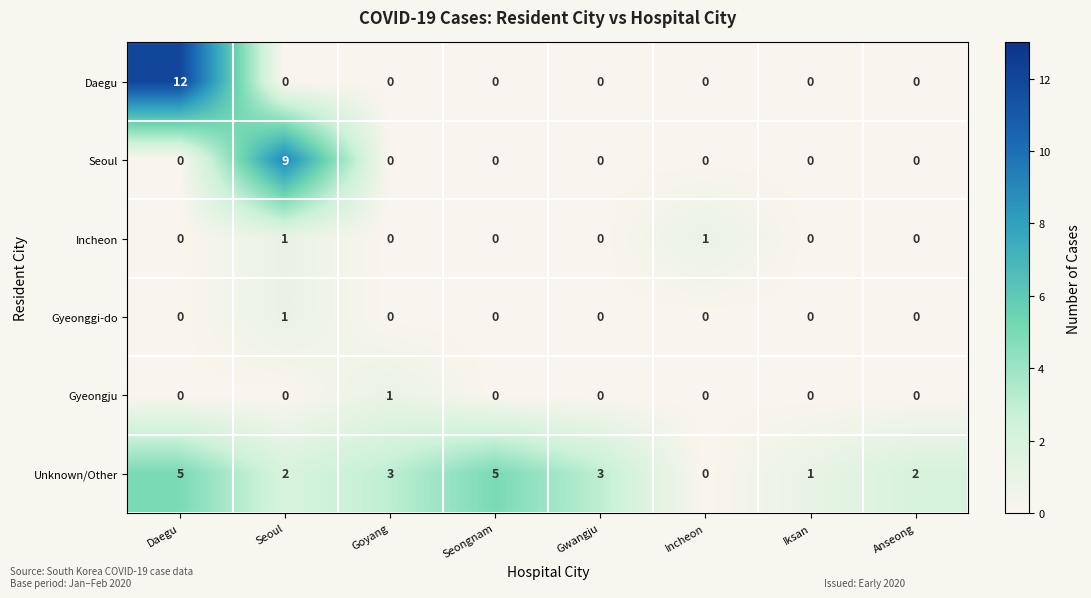

What is the sum of the Daegu values at Goyang and Daegu?

12